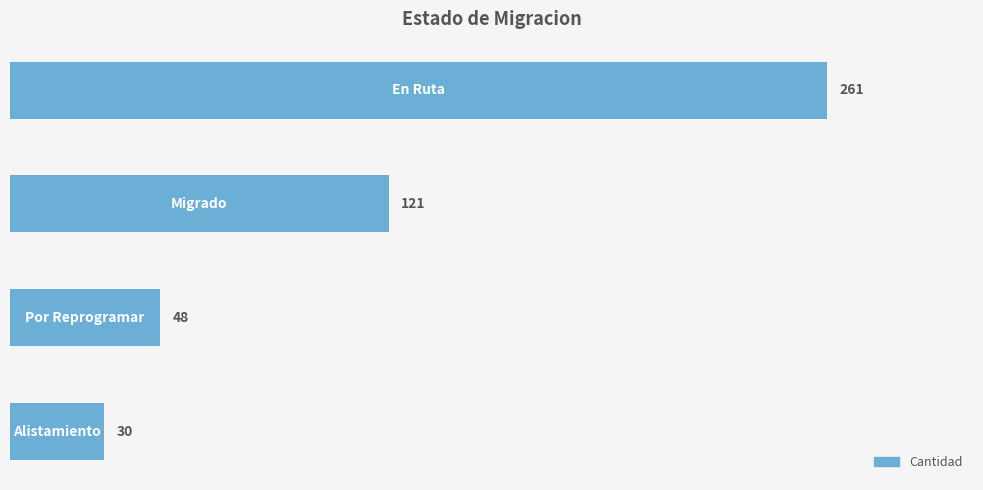

What is the difference between the maximum and minimum values?

231